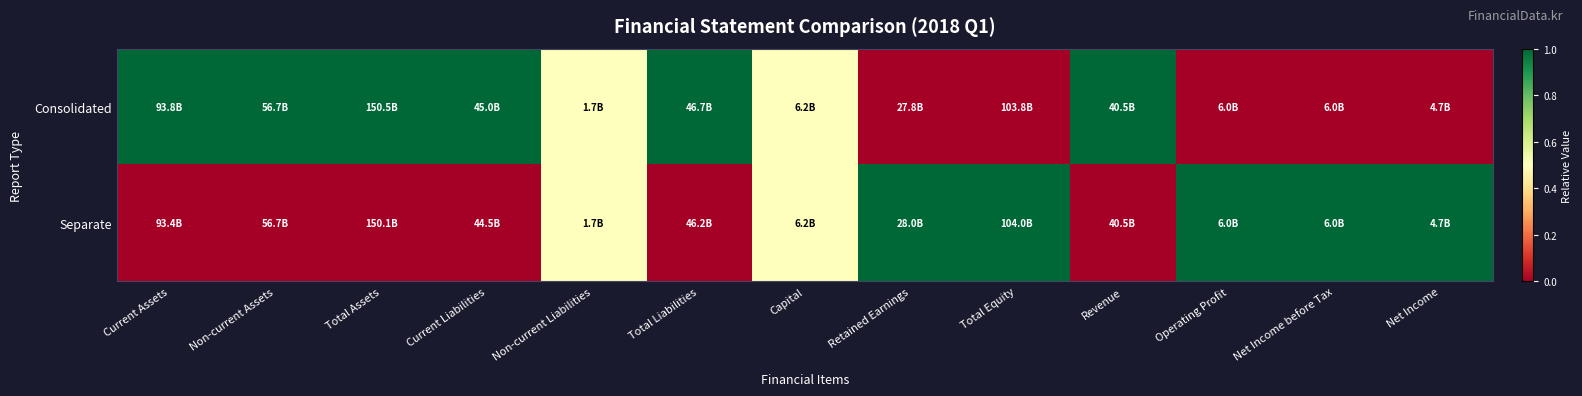

Rank the series by their maximum value, from lowest to highest.

Consolidated, Separate